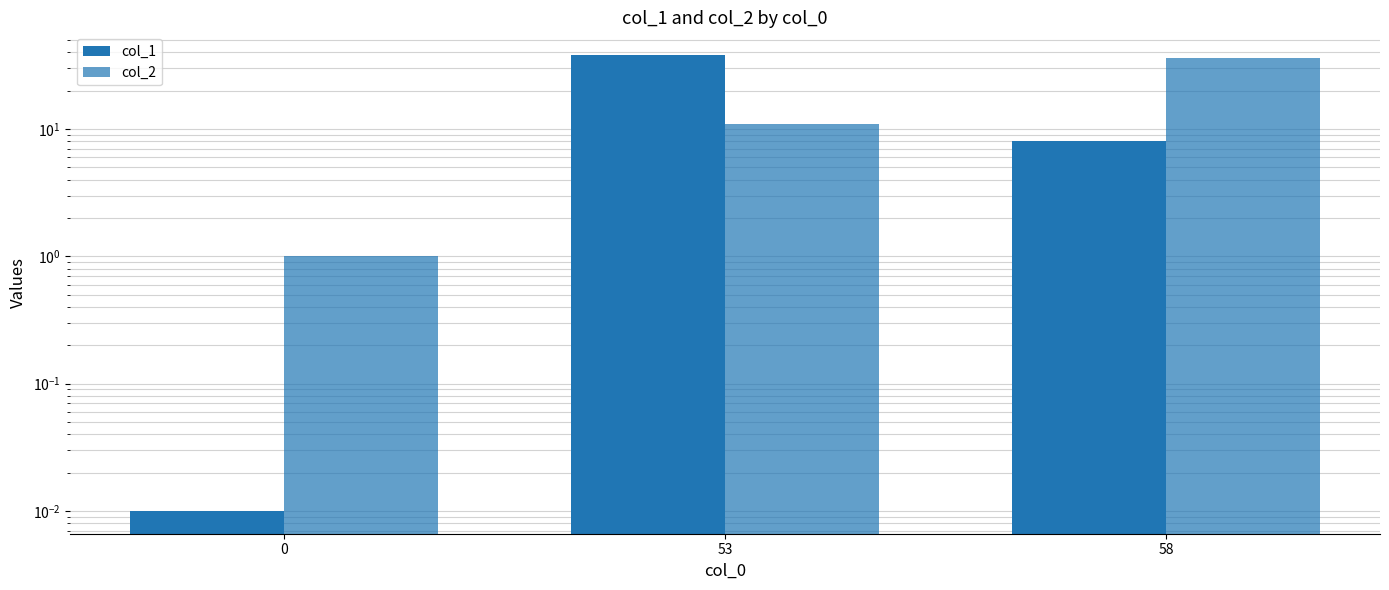

What are all the series names shown in the legend?

col_1, col_2